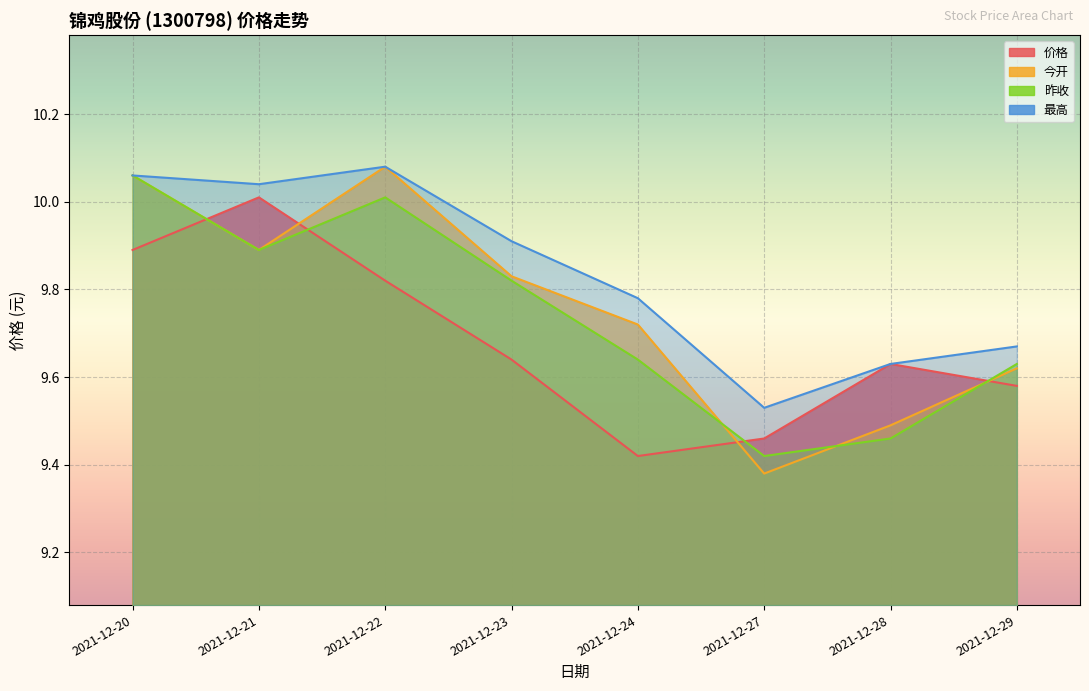

Reading right to left, what are all the values shown in this chart?

价格: 2021-12-29=9.6	2021-12-28=9.6	2021-12-27=9.5	2021-12-24=9.4	2021-12-23=9.6	2021-12-22=9.8	2021-12-21=10.0	2021-12-20=9.9
今开: 2021-12-29=9.6	2021-12-28=9.5	2021-12-27=9.4	2021-12-24=9.7	2021-12-23=9.8	2021-12-22=10.1	2021-12-21=9.9	2021-12-20=10.1
昨收: 2021-12-29=9.6	2021-12-28=9.5	2021-12-27=9.4	2021-12-24=9.6	2021-12-23=9.8	2021-12-22=10.0	2021-12-21=9.9	2021-12-20=10.1
最高: 2021-12-29=9.7	2021-12-28=9.6	2021-12-27=9.5	2021-12-24=9.8	2021-12-23=9.9	2021-12-22=10.1	2021-12-21=10.0	2021-12-20=10.1